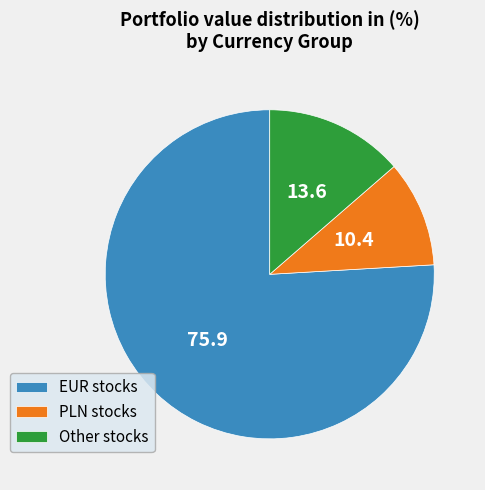

The Other stocks slice represents 2% of the pie. True or false?

False